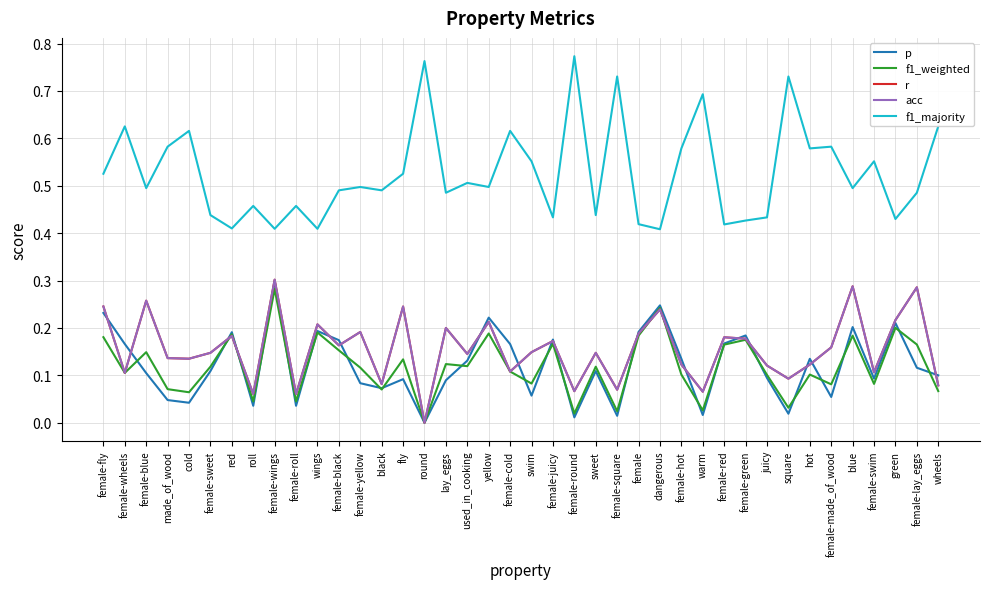

Which series has the widest spread of values?

f1_majority